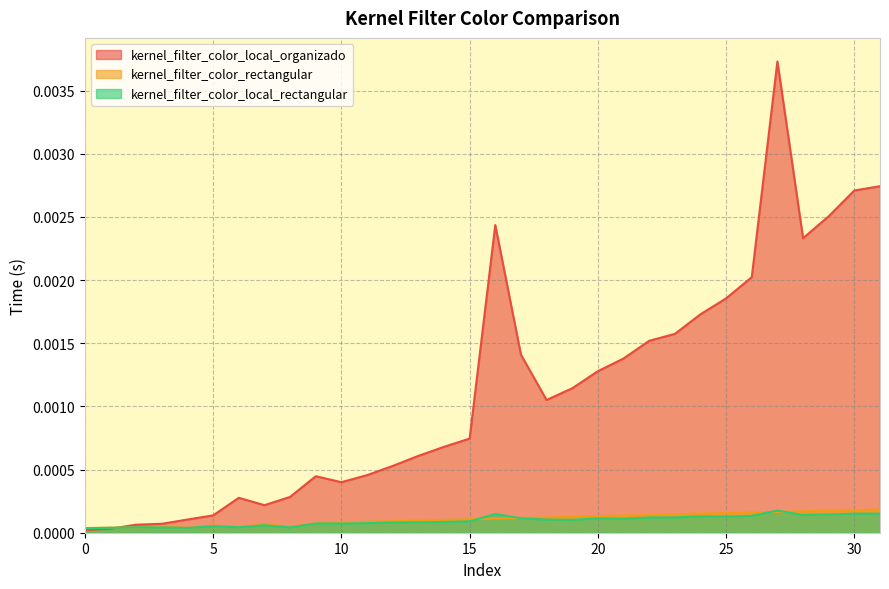

In kernel_filter_color_local_rectangular, how many points are lower than both neighbors (excluding endpoints)?

8